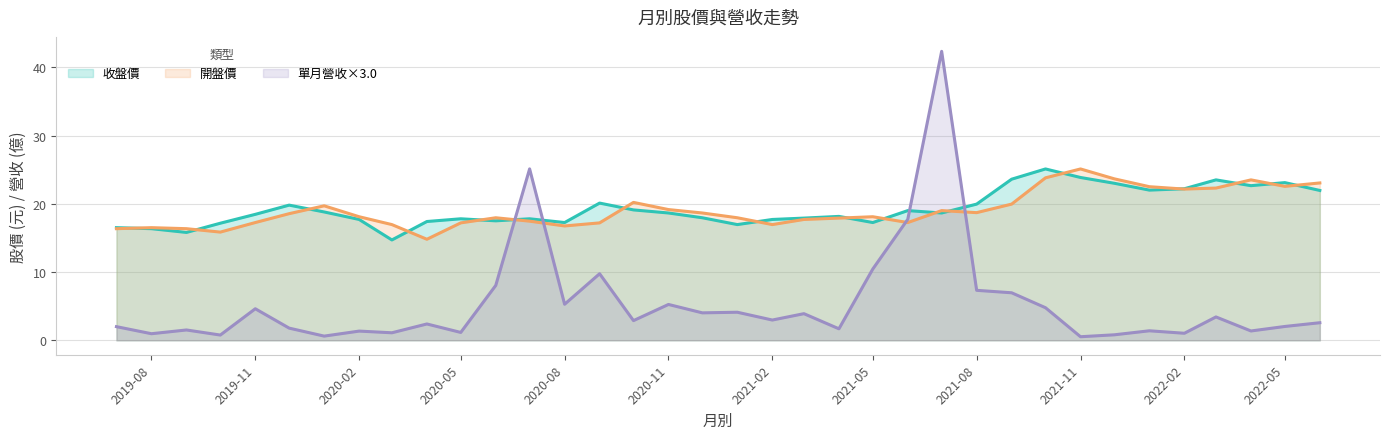

Where do 單月營收(億) and 收盤 first cross each other?

2020-06-01 and 2020-07-01